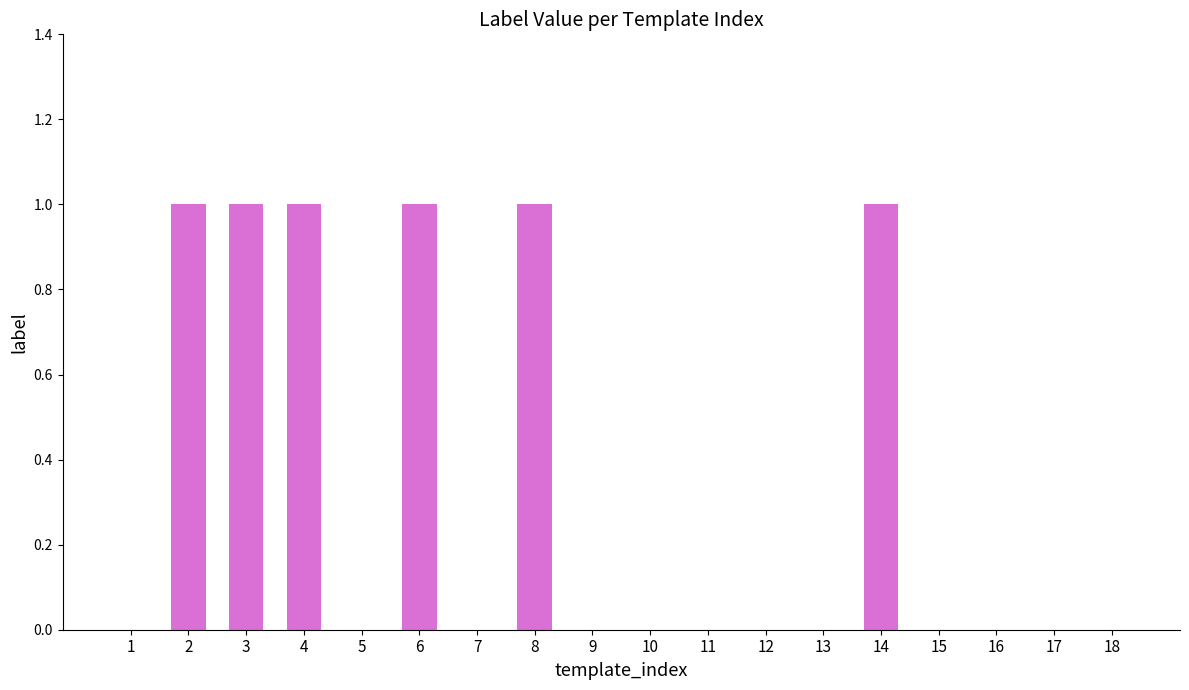

The chart shows a value of 0 at 15. True or false?

True